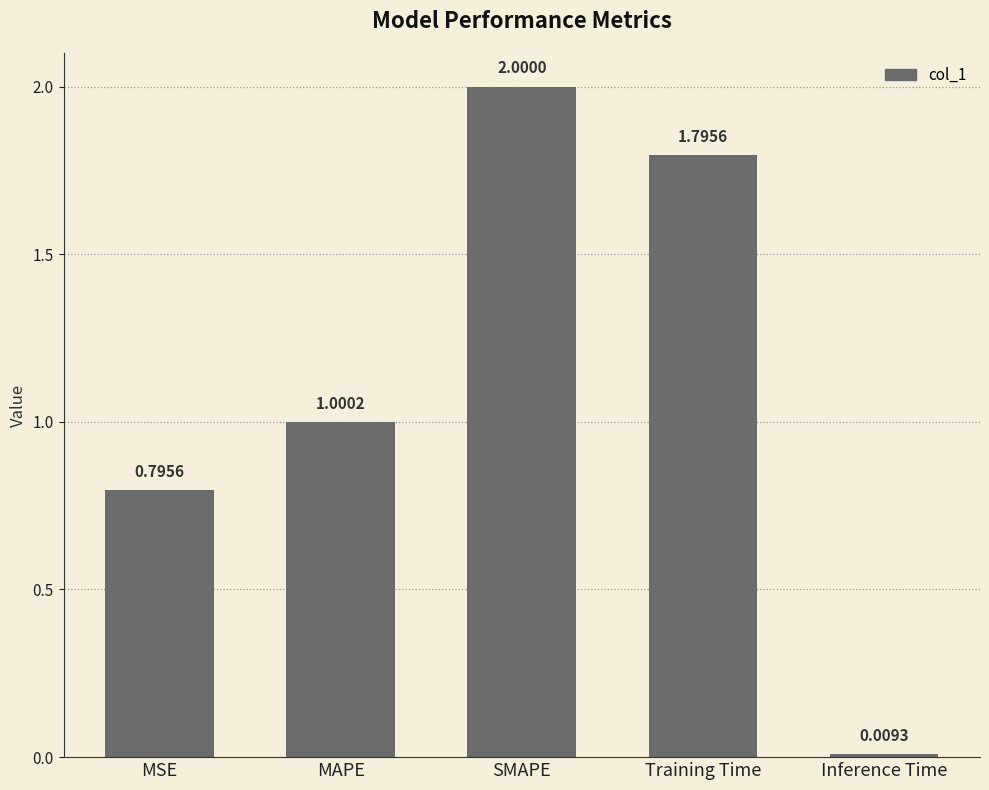

Which category has the highest value across all series?

SMAPE